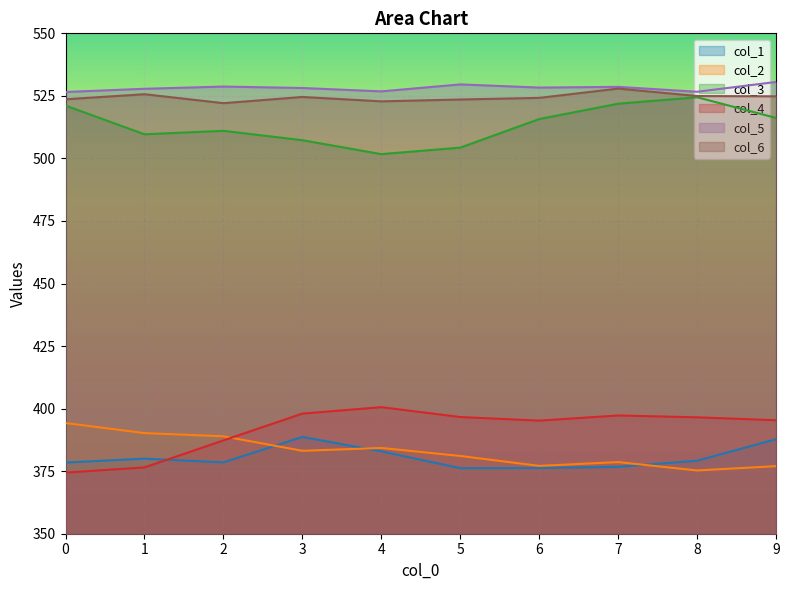

Where is the first local minimum for col_2?

3